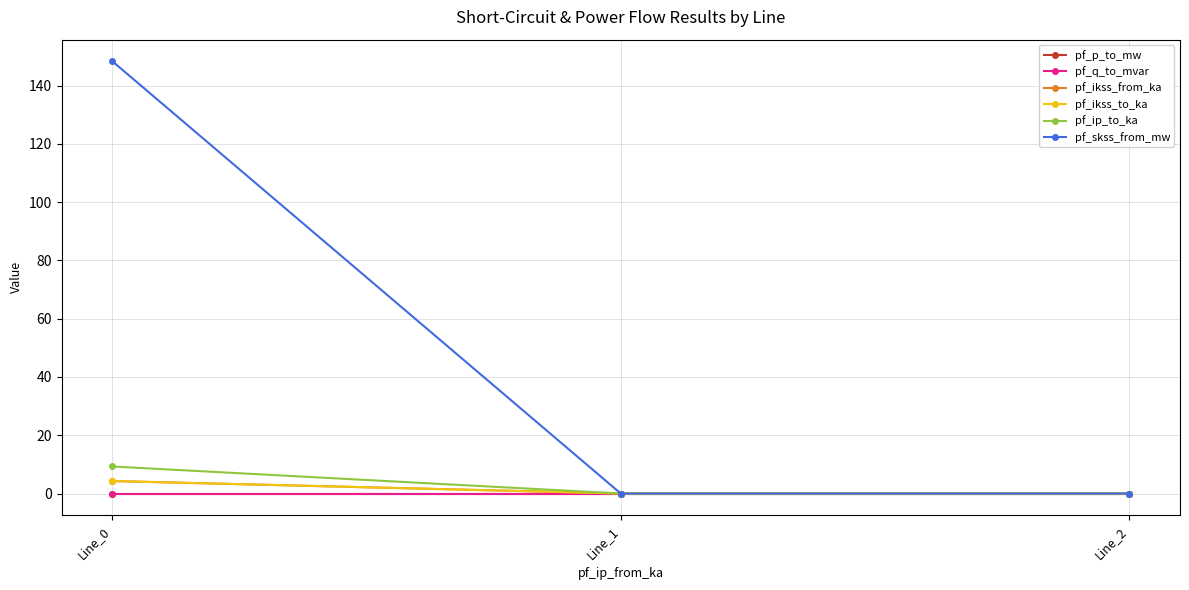

Is this an area chart (filled region under the line)?

No